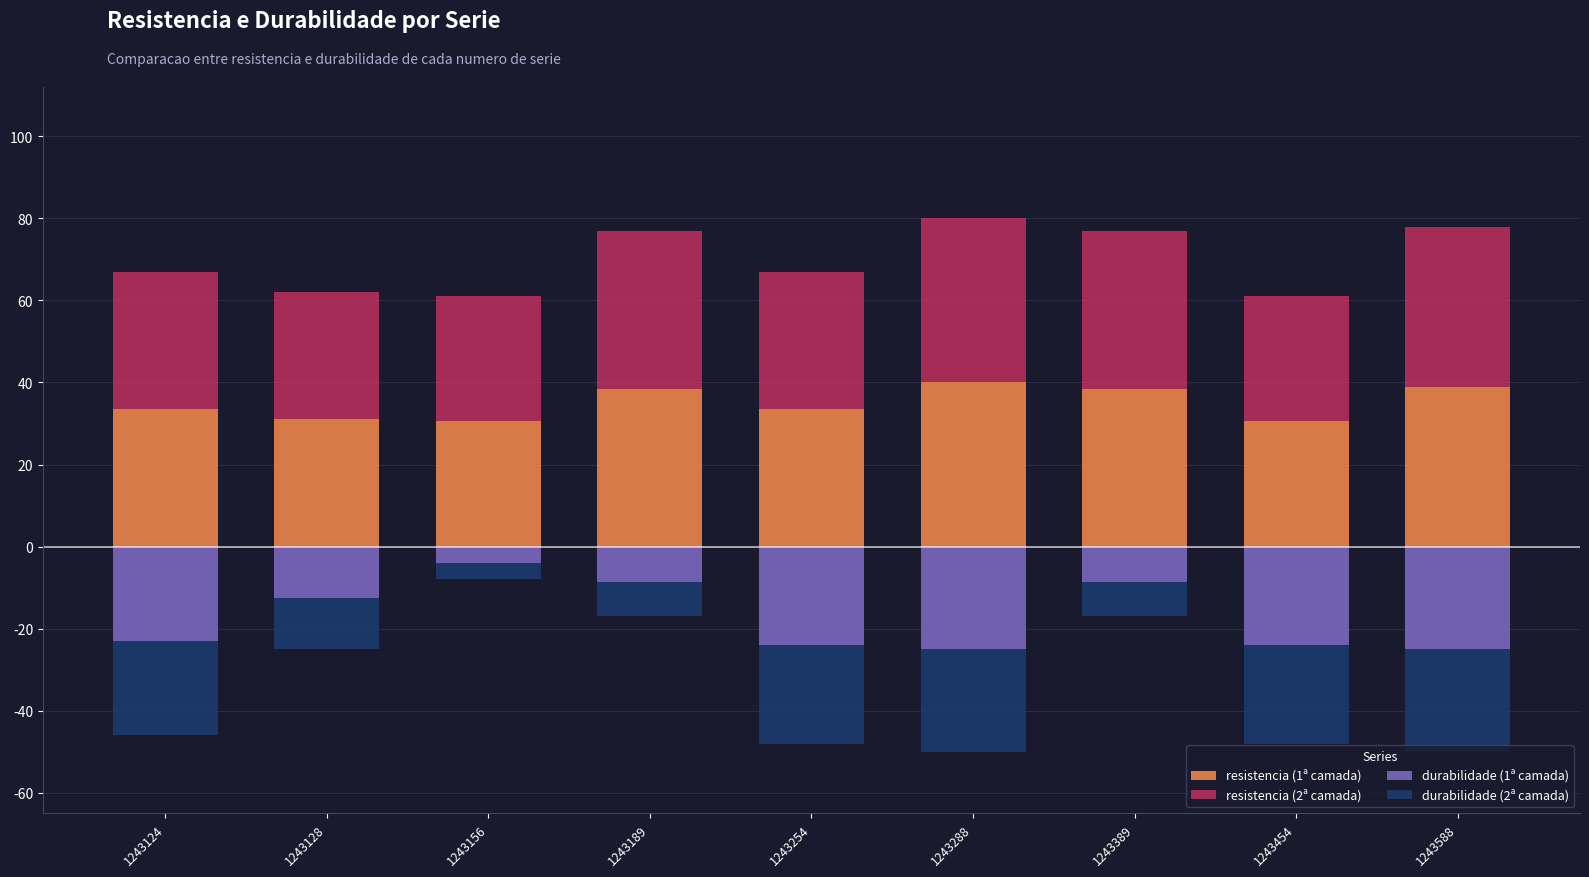

What is the value of the resistencia (1ª camada) bar at the 4th from the left?

38.5